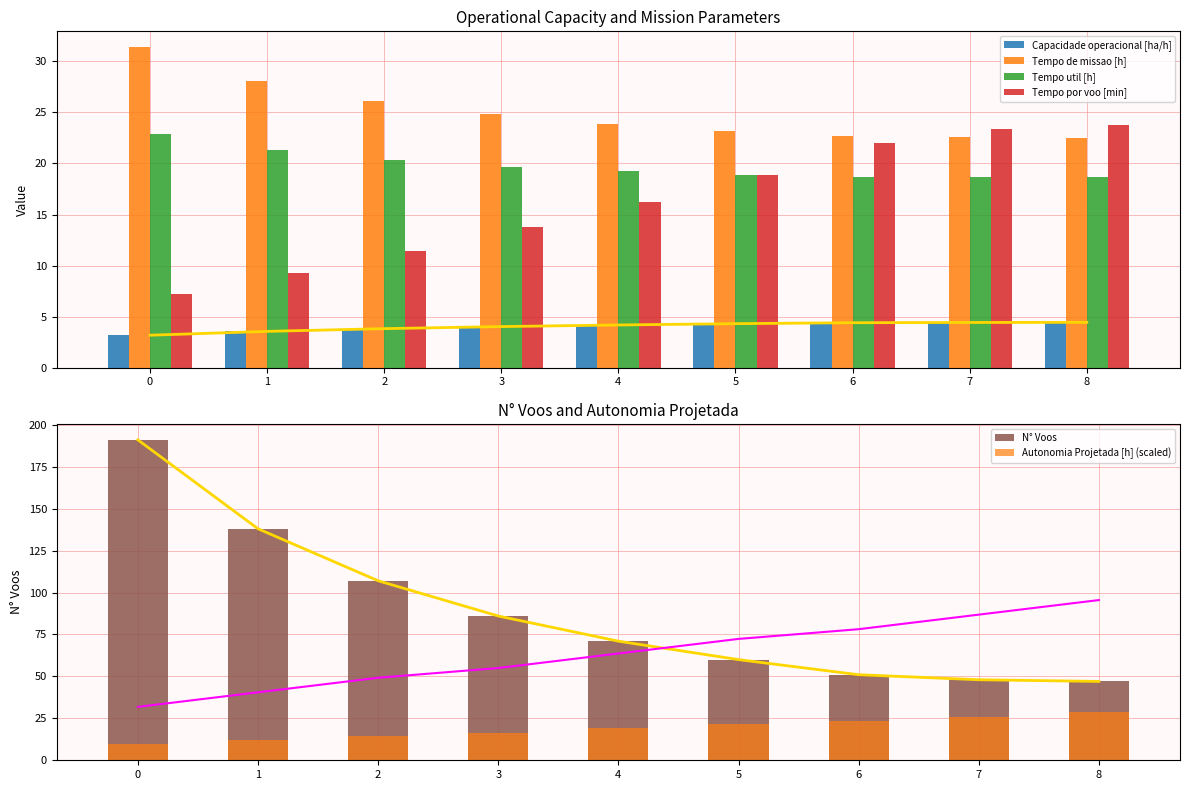

Which series has the largest range (max minus min)?

N° Voos